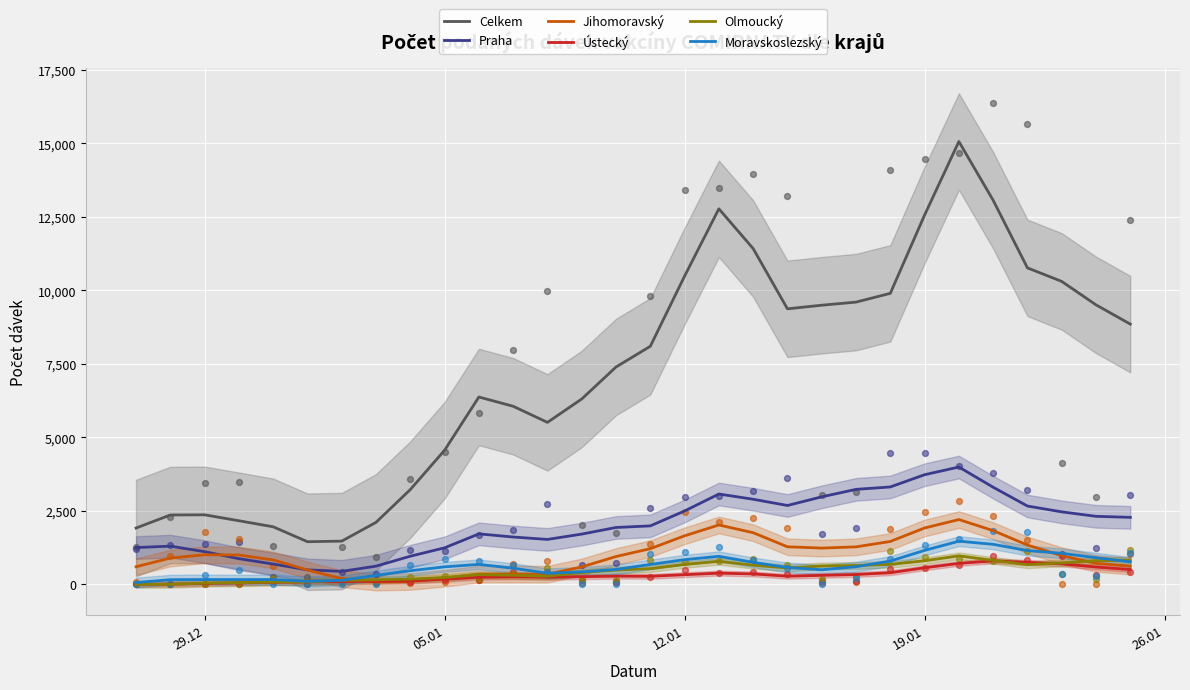

What is the maximum value for Olmoucký?

970.4